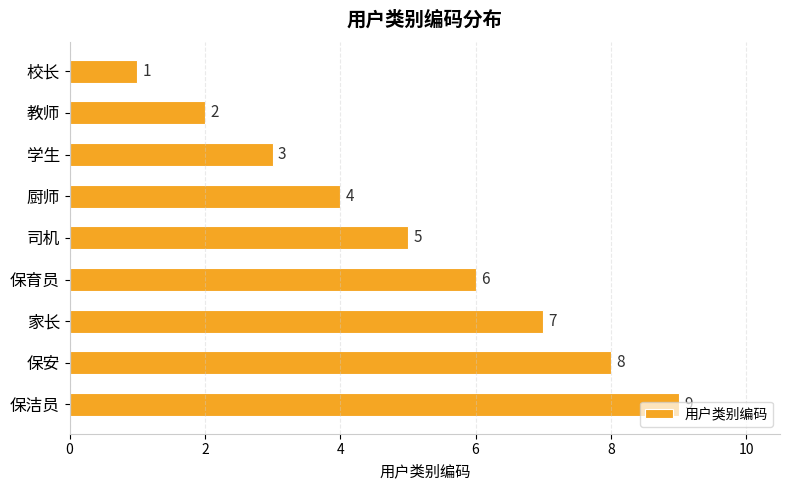

What is the sum of all values?

45